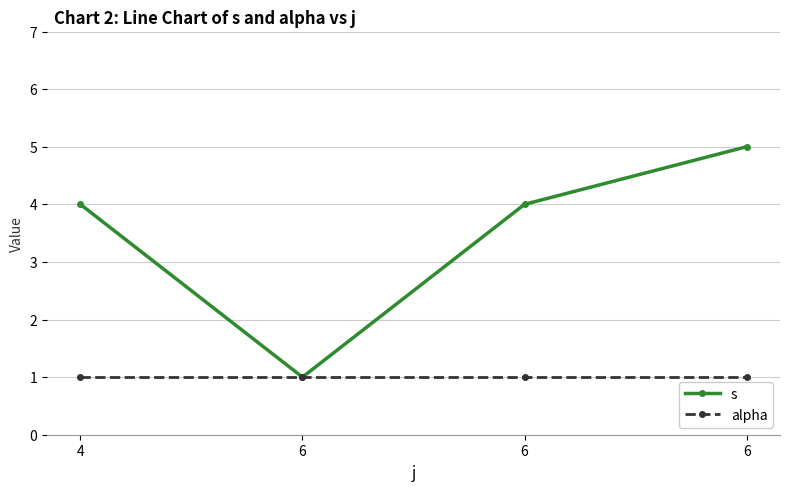

Is it true that s equals 1 at 6?

True